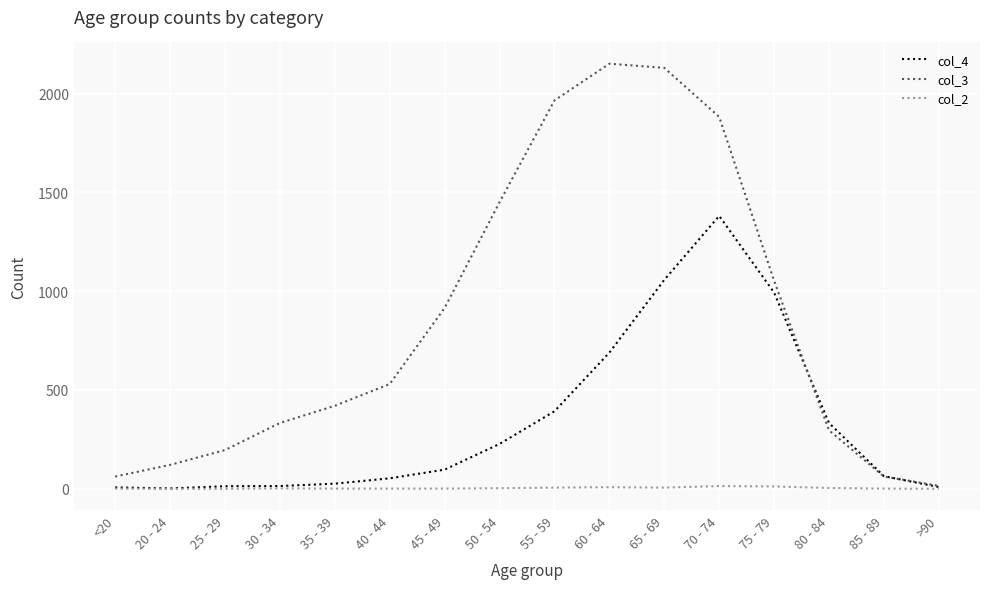

List the series in order of their overall mean, lowest first.

col_2, col_4, col_3